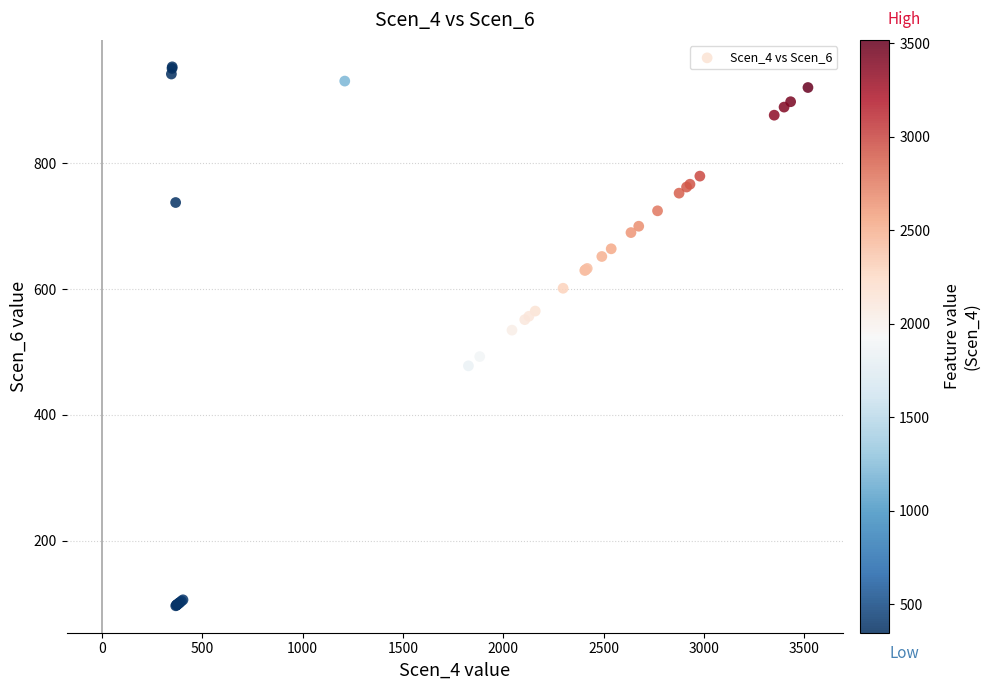

What Y value in the scatter plot is closest to 524?

534.7